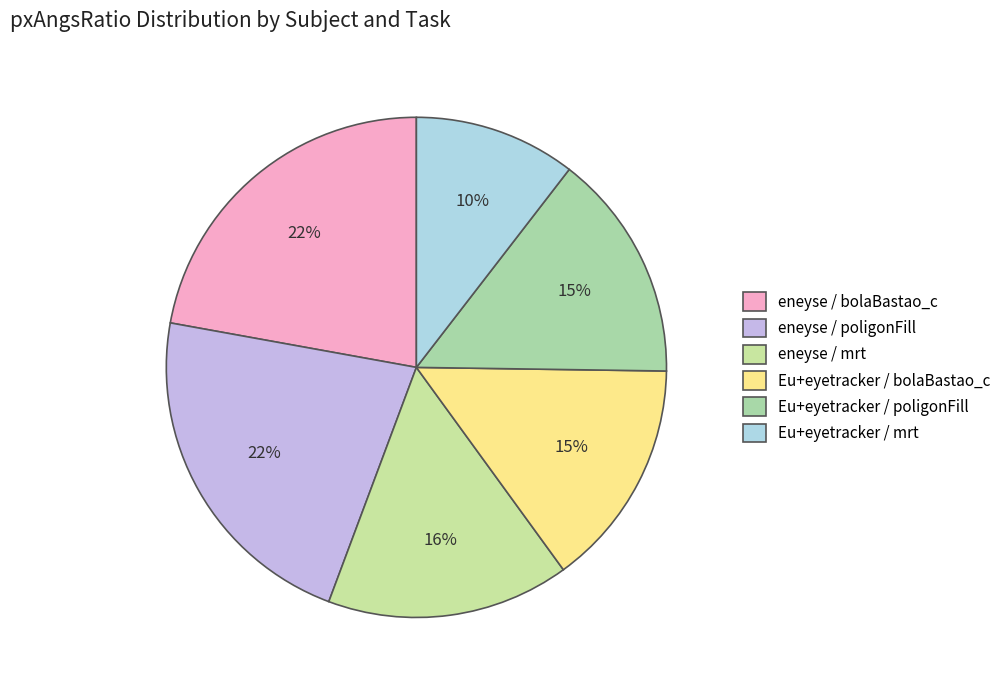

Rank the categories by value from lowest to highest.

Eu+eyetracker / mrt, Eu+eyetracker / bolaBastao_c, Eu+eyetracker / poligonFill, eneyse / mrt, eneyse / bolaBastao_c, eneyse / poligonFill